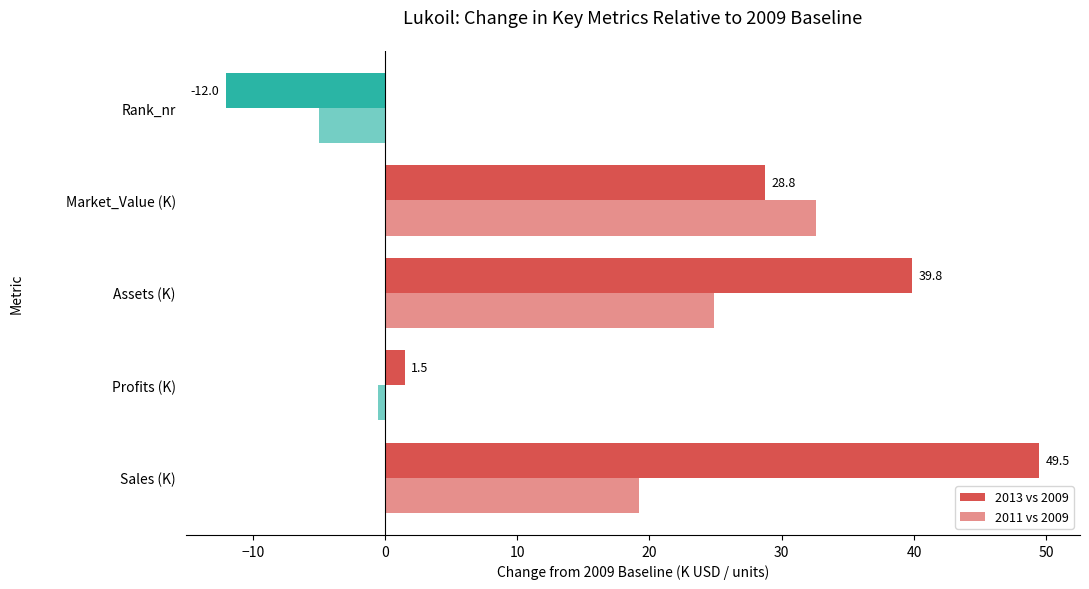

How many values in 2011 vs 2009 are above zero?

3